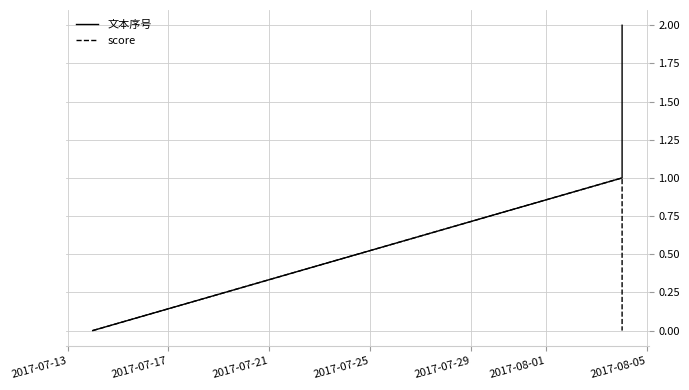

What are all the series names shown in the legend?

文本序号, score